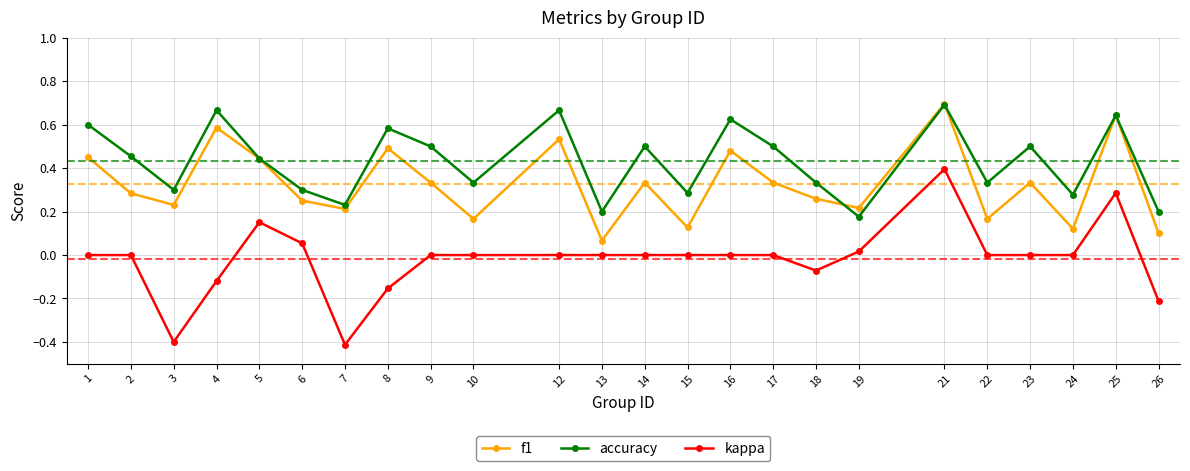

Which series has the widest spread of values?

kappa